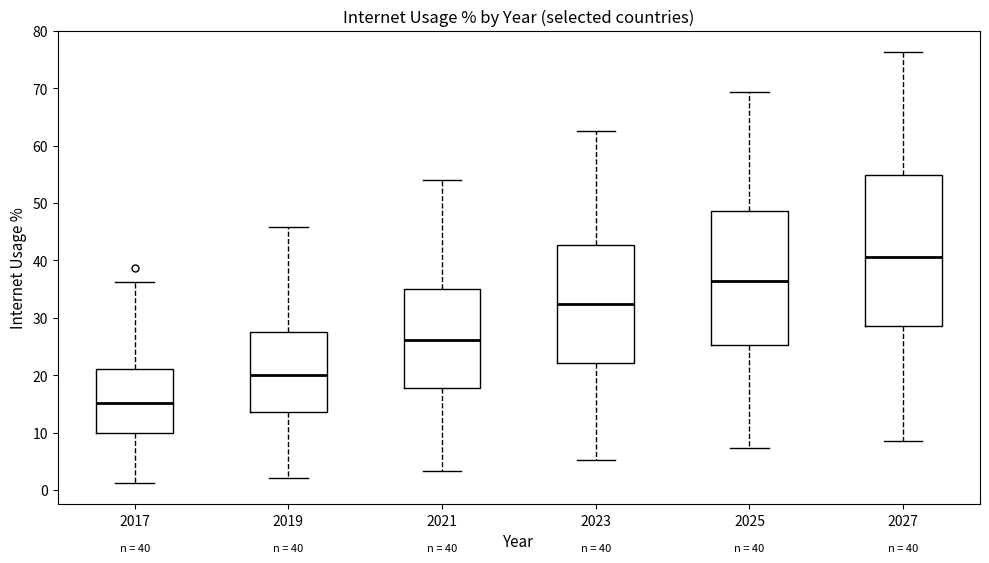

Which box has the lowest median line?

2017